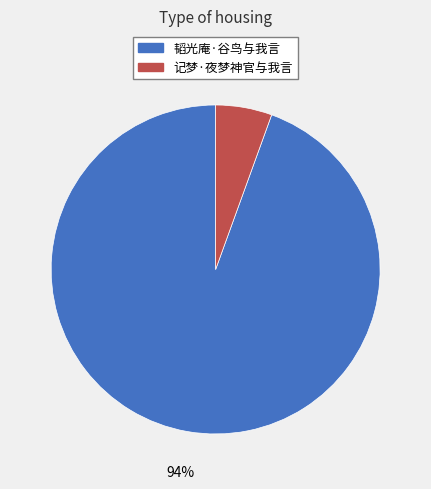

Combined, do 韬光庵·谷鸟与我言 and 记梦·夜梦神官与我言 account for over 50%?

Yes